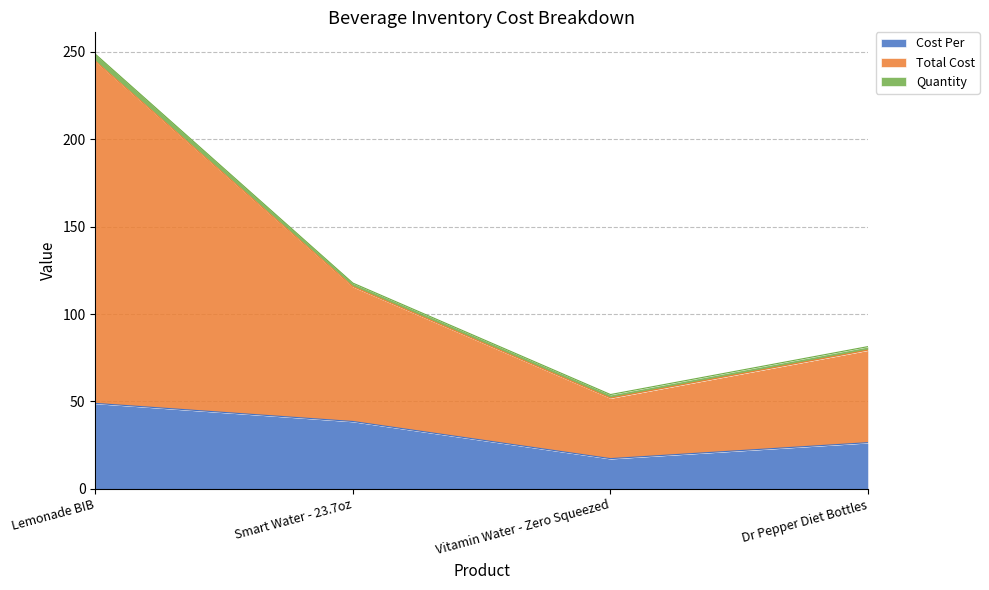

Is it true that Cost Per equals 57.8 at Smart Water - 23.7oz?

False